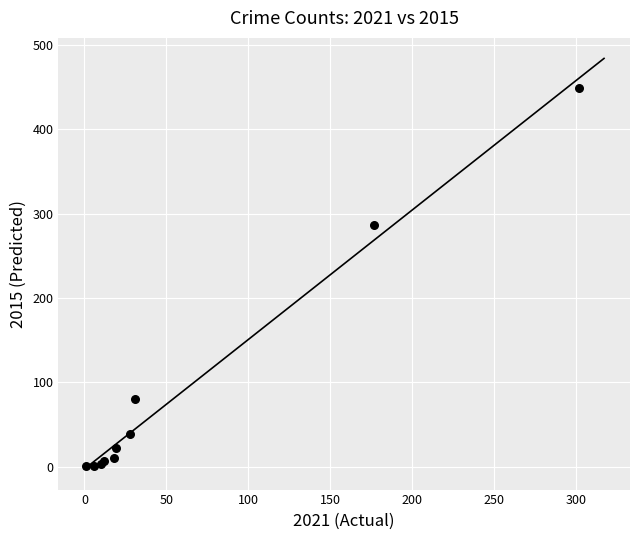

What Y value in the scatter plot is closest to 225?

286